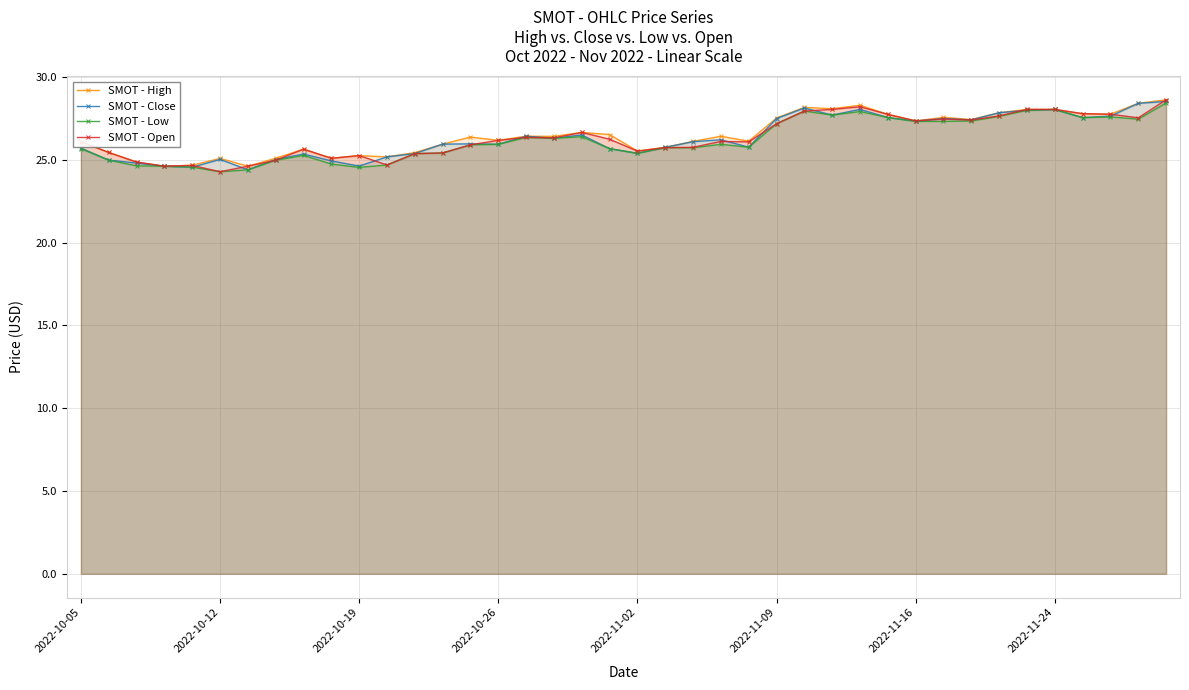

Which series ends up on top after the final intersection of SMOT - Open and SMOT - Close?

SMOT - Open